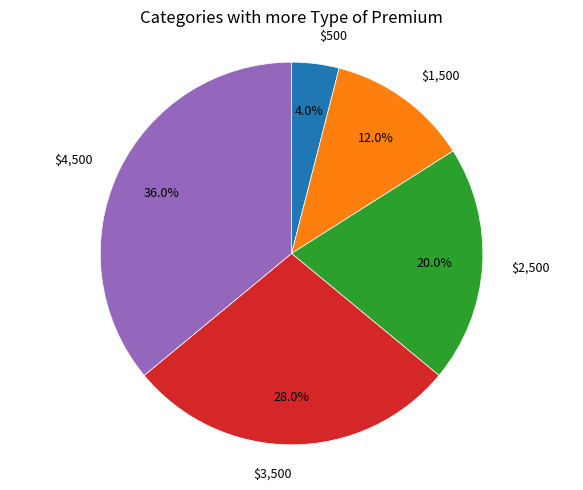

Is there a majority slice in this chart?

No